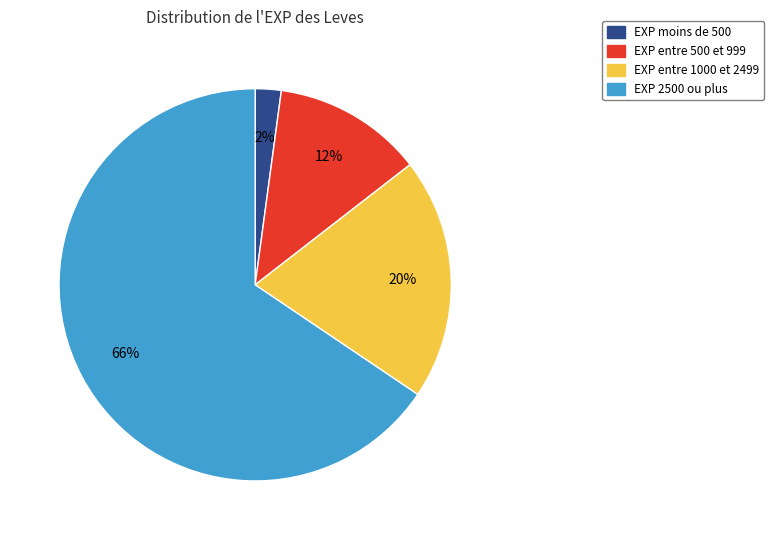

To the nearest percent, what is the average slice percentage?

25%